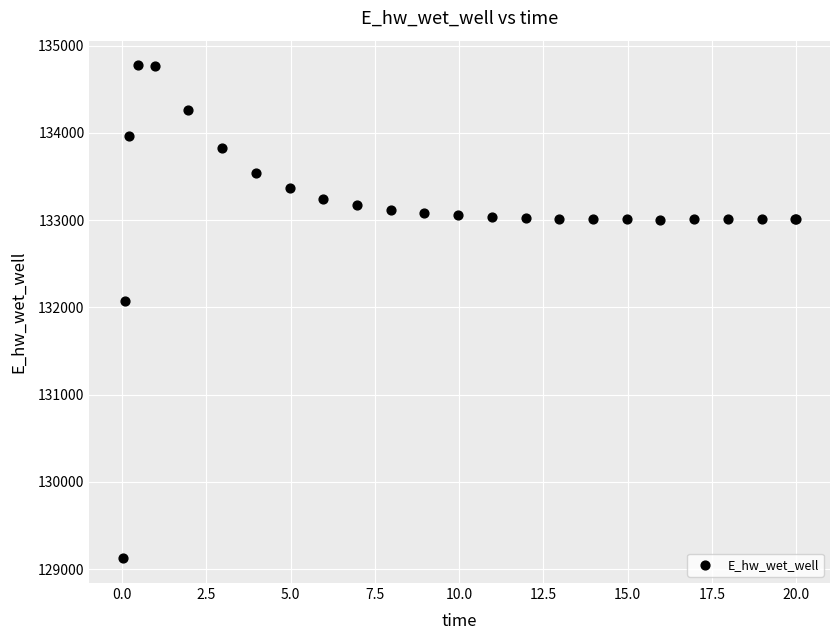

What Y value in the scatter plot is closest to 131949?

132072.3